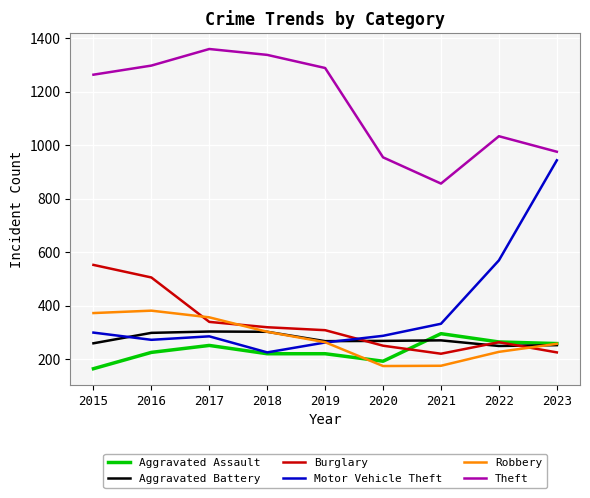

Is this an area chart (filled region under the line)?

No